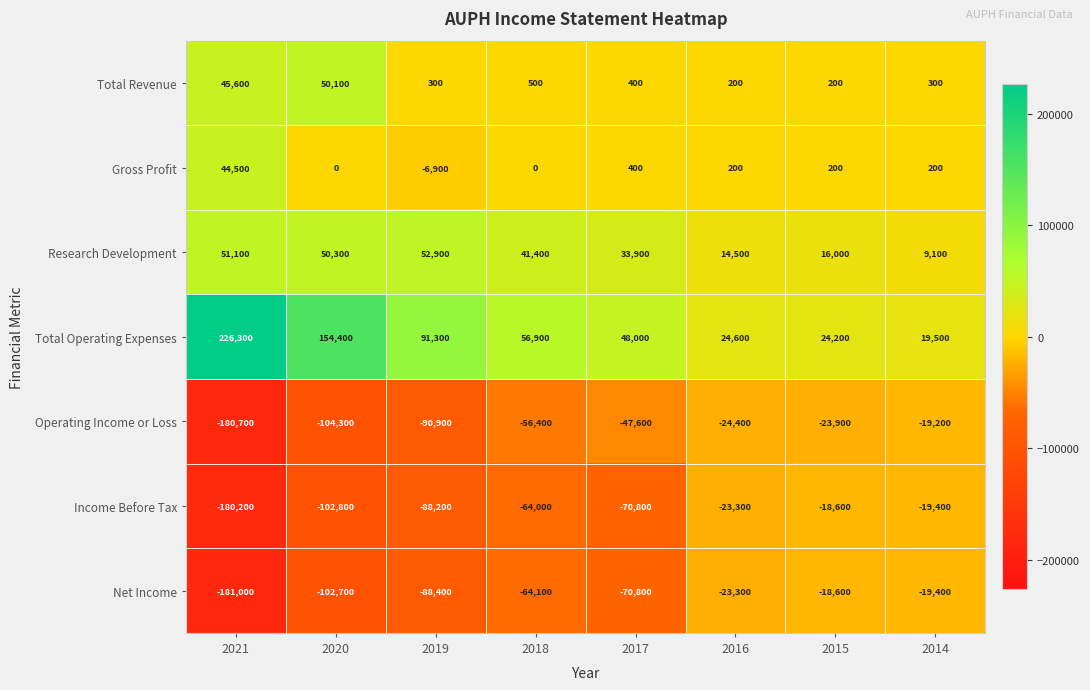

Count the number of data series in this chart.

7